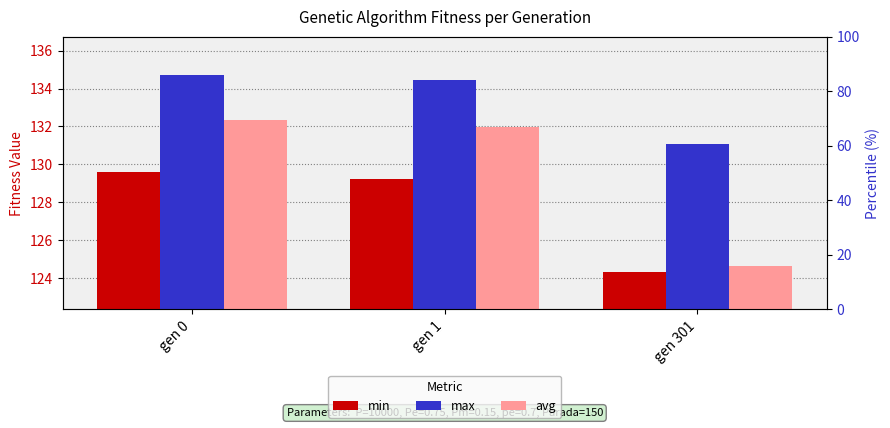

What is the lowest value of the min series?

124.3